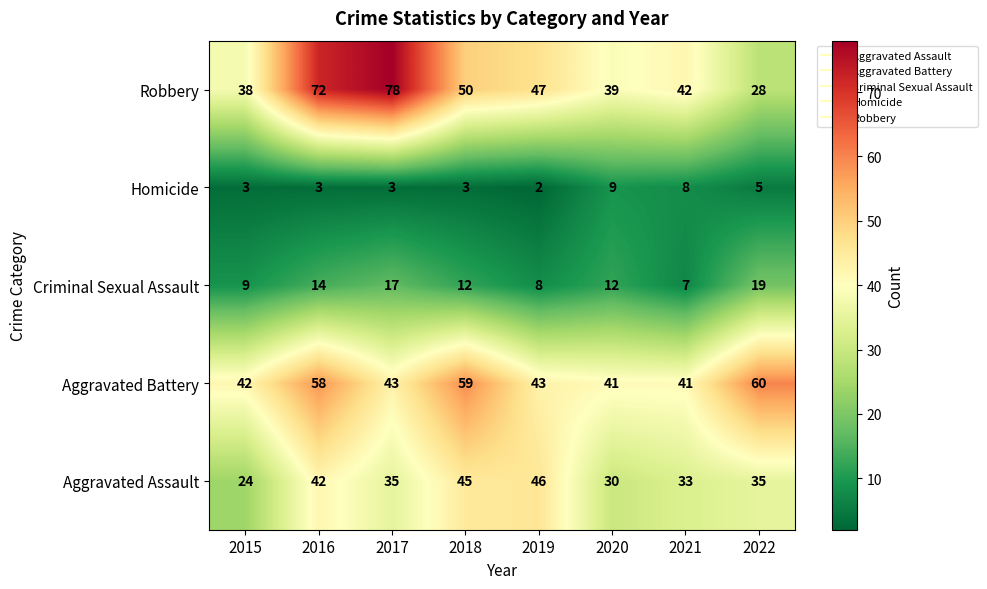

Which category has the highest value across all series?

2017